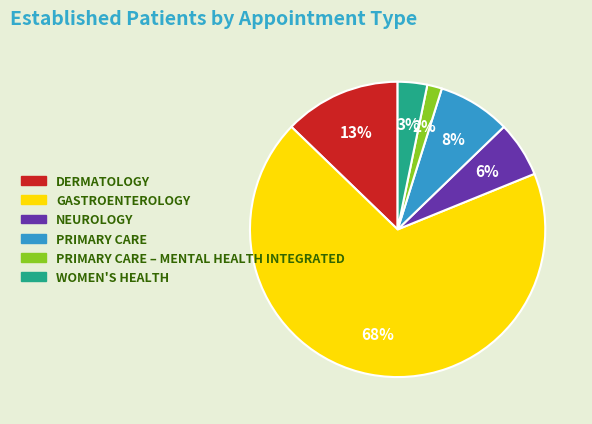

To the nearest percent, what is the average slice percentage?

17%